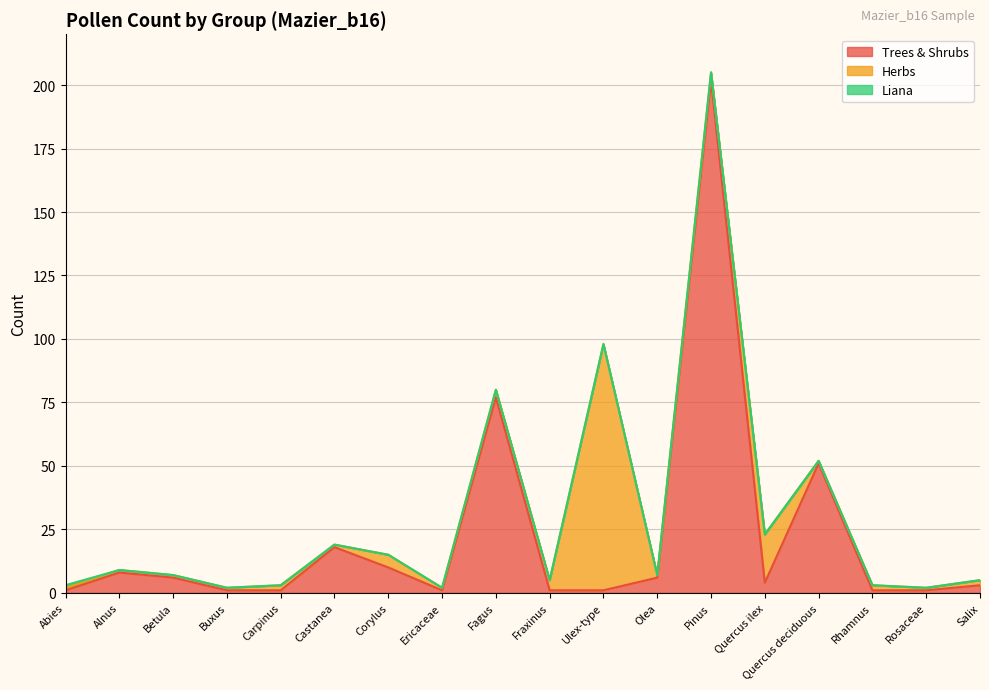

Reading right to left, list all the values displayed in this chart.

Trees & Shrubs: 3	1	1	51	4	202	6	1	1	77	1	10	18	1	1	6	8	1
Herbs: 2	1	2	1	19	3	1	97	4	3	1	5	1	2	1	1	1	1
Liana: 0	0	0	0	0	0	0	0	0	0	0	0	0	0	0	0	0	1